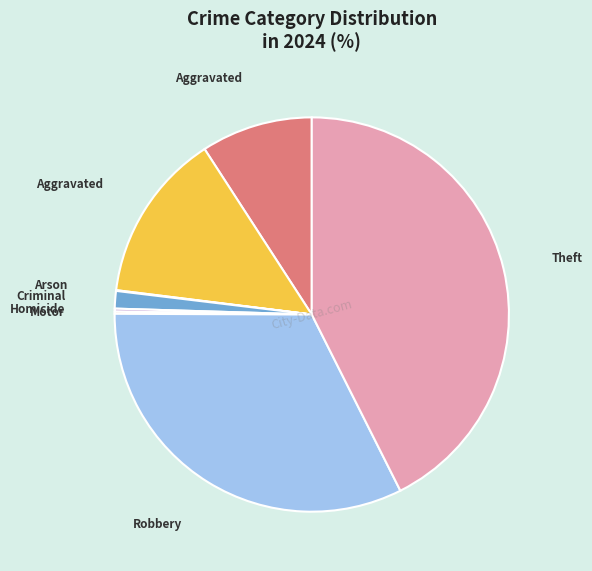

Is there any slice that represents more than half of the pie?

No